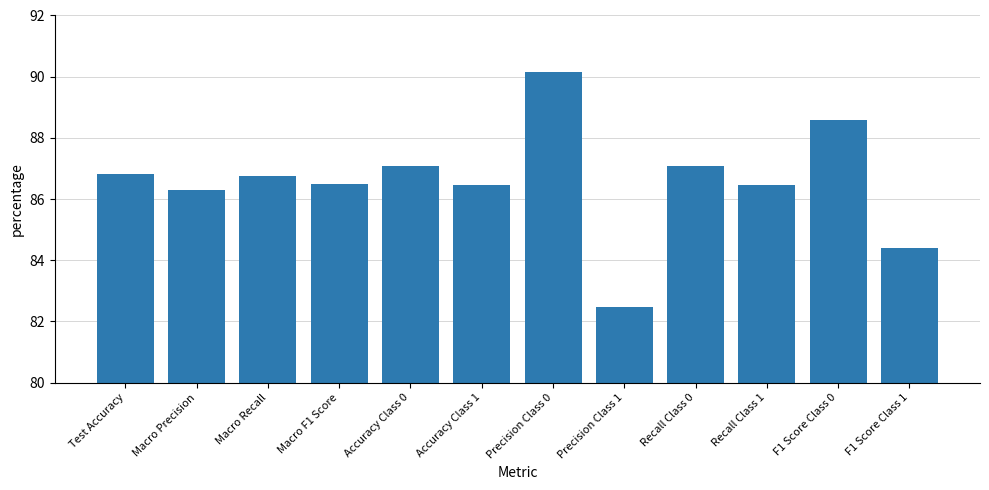

What is the smallest value displayed?

82.5